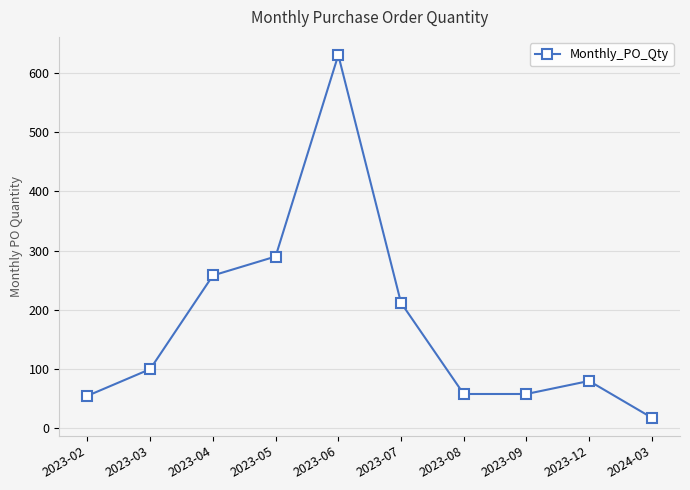

Does the chart have visible grid lines?

Yes